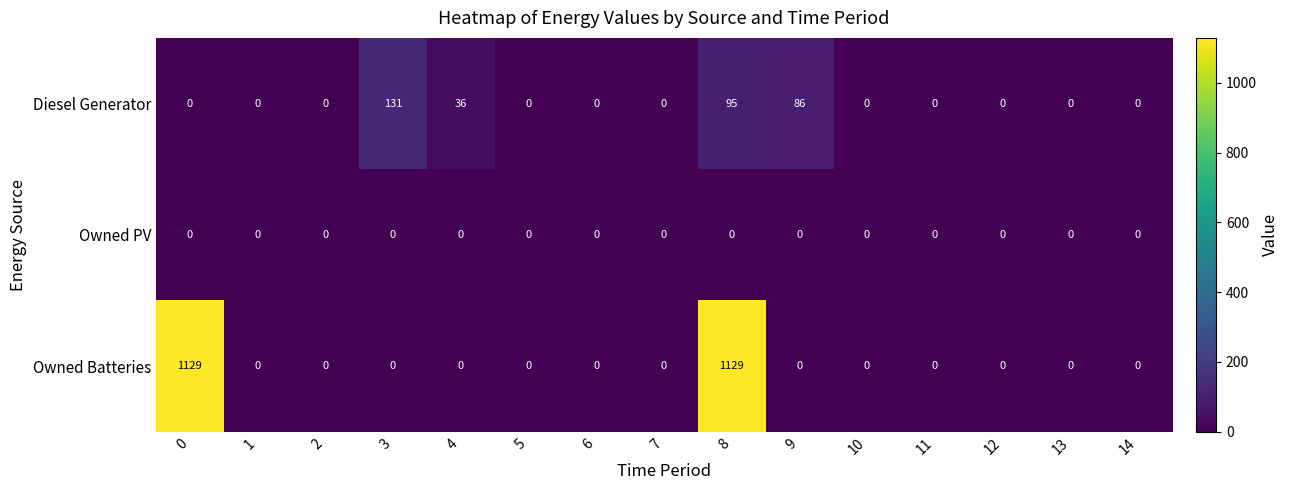

Rank the series by their average value, from highest to lowest.

Owned Batteries, Diesel Generator, Owned PV